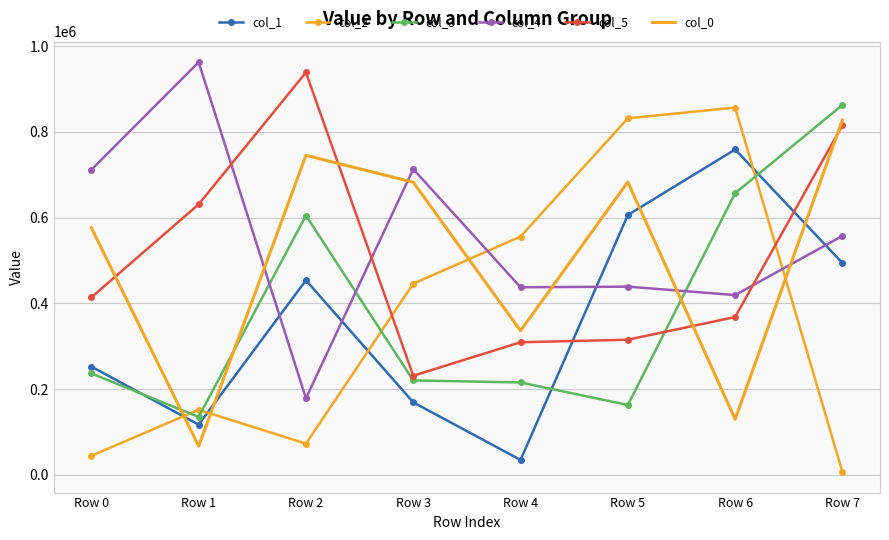

At which category is the sum across all series the highest?

Row 7